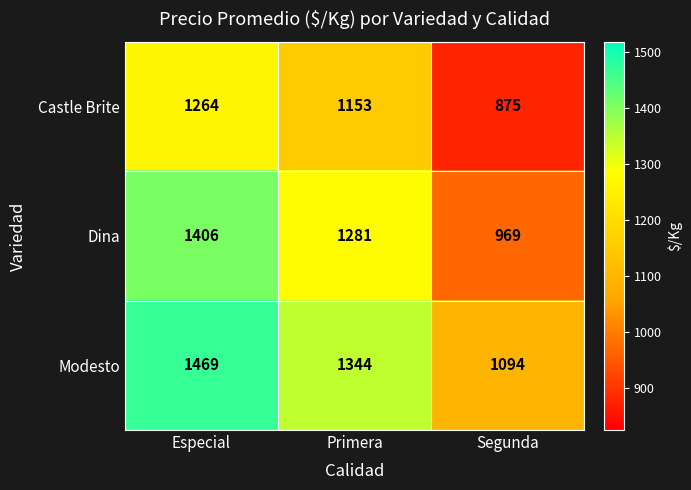

At how many categories does at least one series exceed 1108?

2